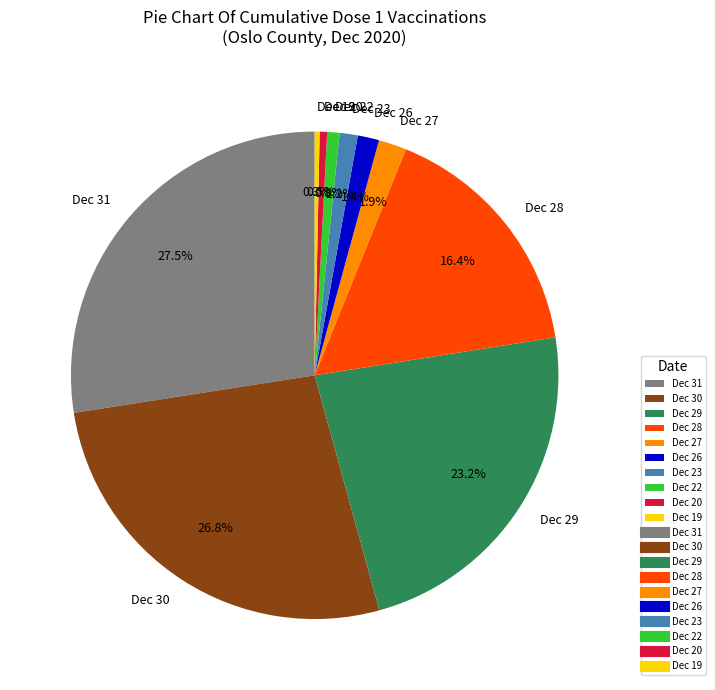

What portion of the pie excludes Dec 28?

83.6%